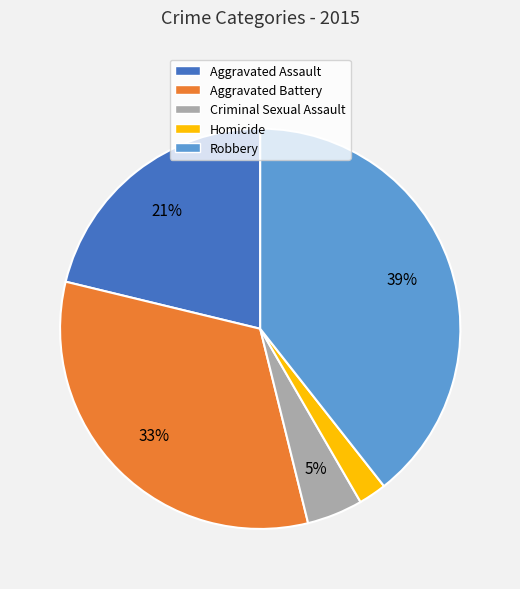

To the nearest percent, what percentage of the pie is Criminal Sexual Assault?

5%